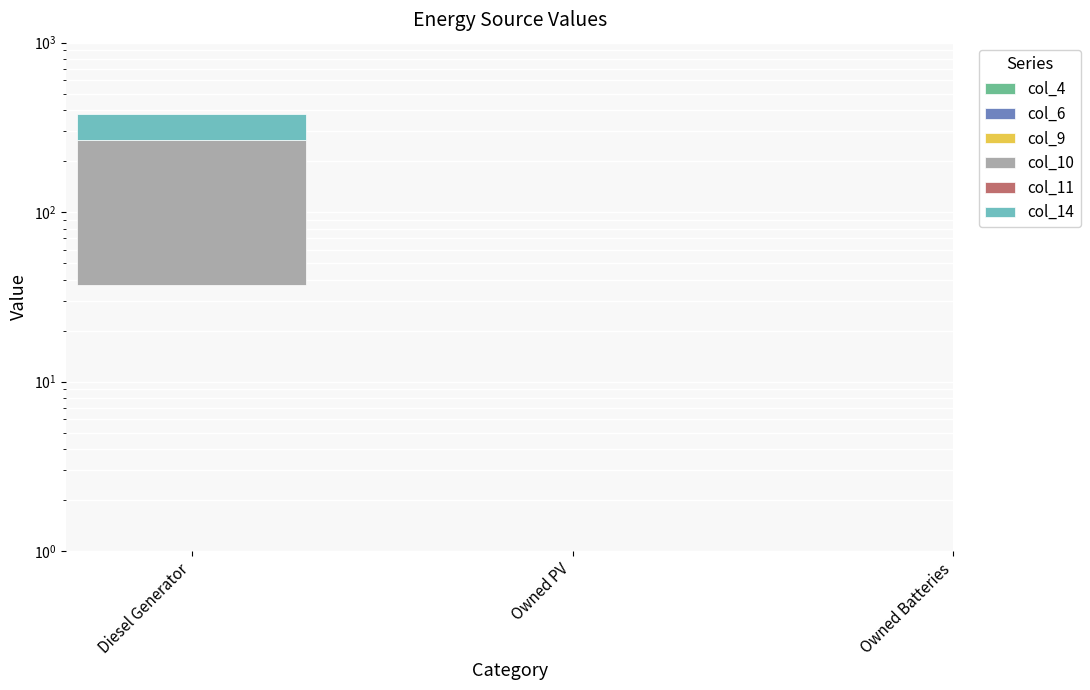

Are the bars horizontal?

No